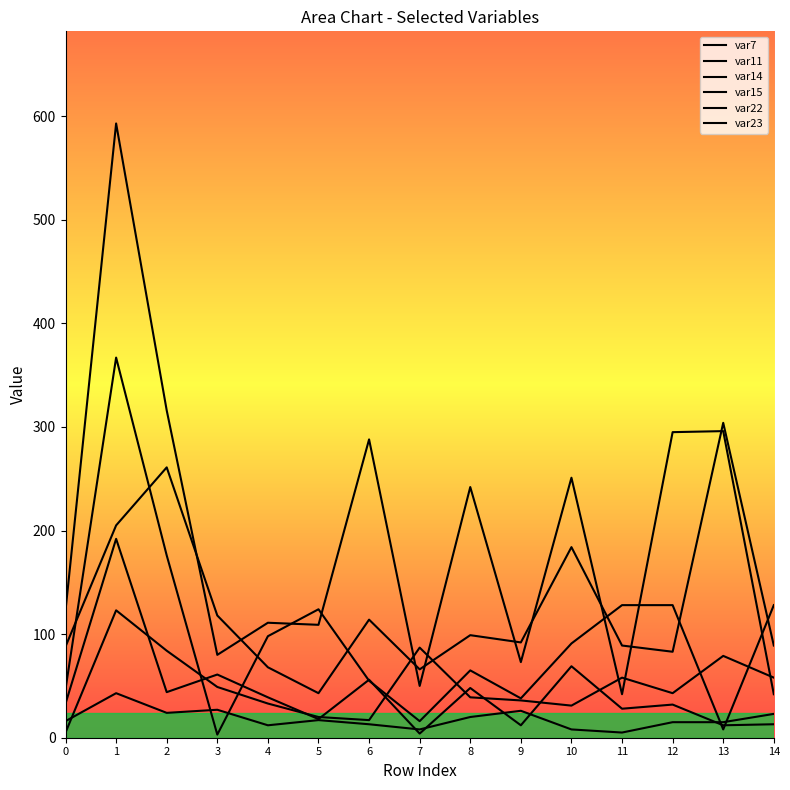

Reading left to right, what are all the values shown in this chart?

var7: 0=33	1=192	2=44	3=61	4=39	5=18	6=56	7=4	8=48	9=12	10=69	11=28	12=32	13=12	14=13
var11: 0=47	1=367	2=176	3=3	4=98	5=124	6=55	7=16	8=65	9=38	10=91	11=128	12=128	13=8	14=128
var14: 0=16	1=43	2=24	3=27	4=12	5=17	6=13	7=8	8=20	9=26	10=8	11=5	12=15	13=15	14=23
var15: 0=123	1=593	2=316	3=80	4=111	5=109	6=288	7=50	8=242	9=73	10=251	11=42	12=295	13=296	14=42
var22: 0=5	1=123	2=84	3=49	4=33	5=20	6=17	7=87	8=39	9=36	10=31	11=58	12=43	13=79	14=58
var23: 0=88	1=205	2=261	3=118	4=68	5=43	6=114	7=66	8=99	9=92	10=184	11=89	12=83	13=304	14=89